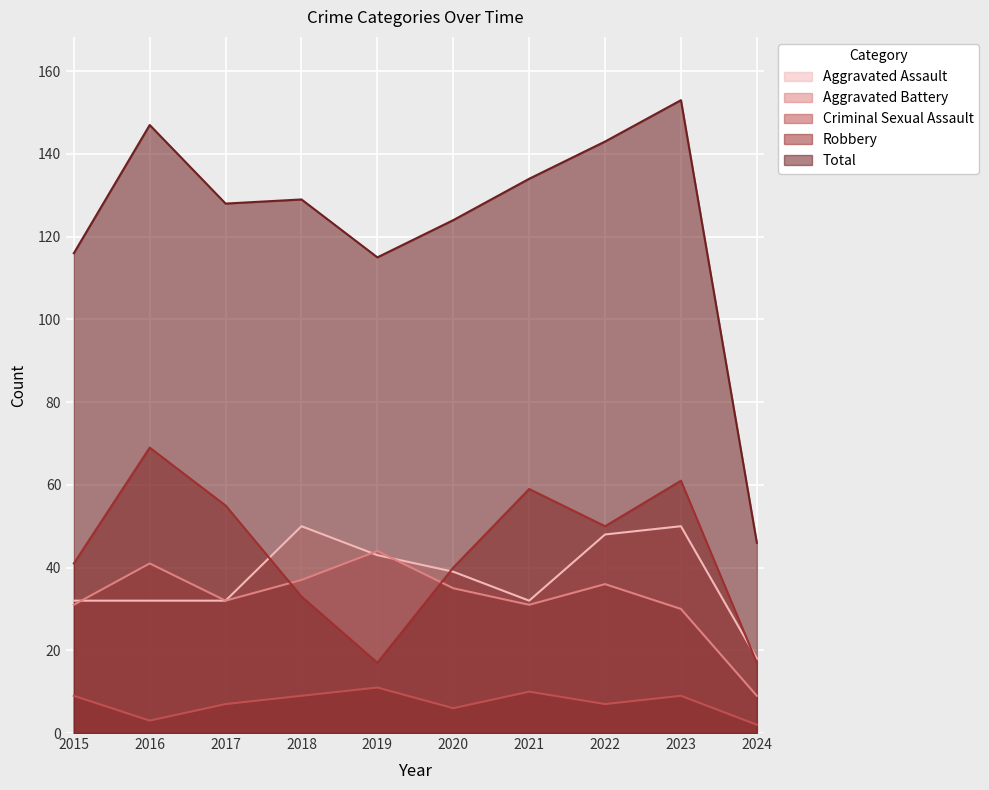

Reading left to right, what are all the values shown in this chart?

Aggravated Assault: 32	32	32	50	43	39	32	48	50	18
Aggravated Battery: 31	41	32	37	44	35	31	36	30	9
Criminal Sexual Assault: 9	3	7	9	11	6	10	7	9	2
Robbery: 41	69	55	33	17	40	59	50	61	17
Total: 116	147	128	129	115	124	134	143	153	46